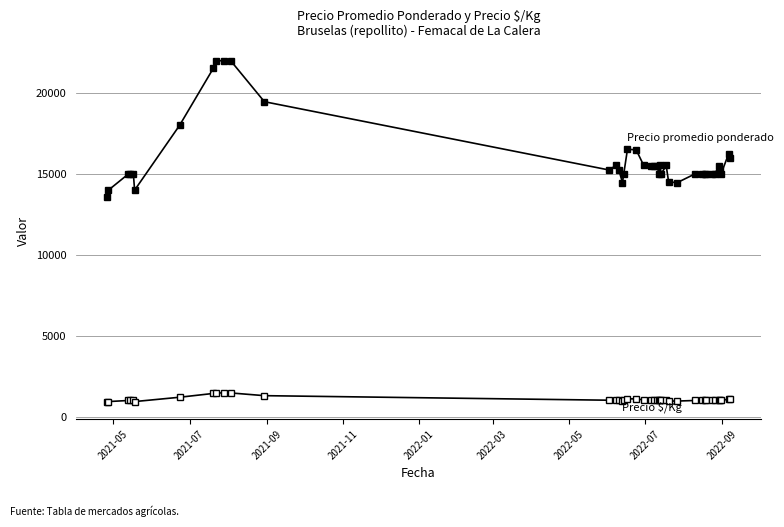

Count the number of categories in the chart.

40